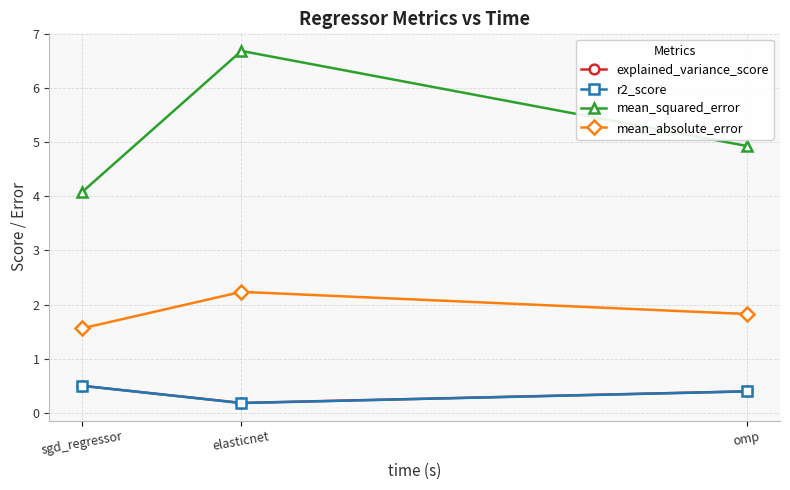

The explained_variance_score series shows 0.8 at sgd_regressor. True or false?

False